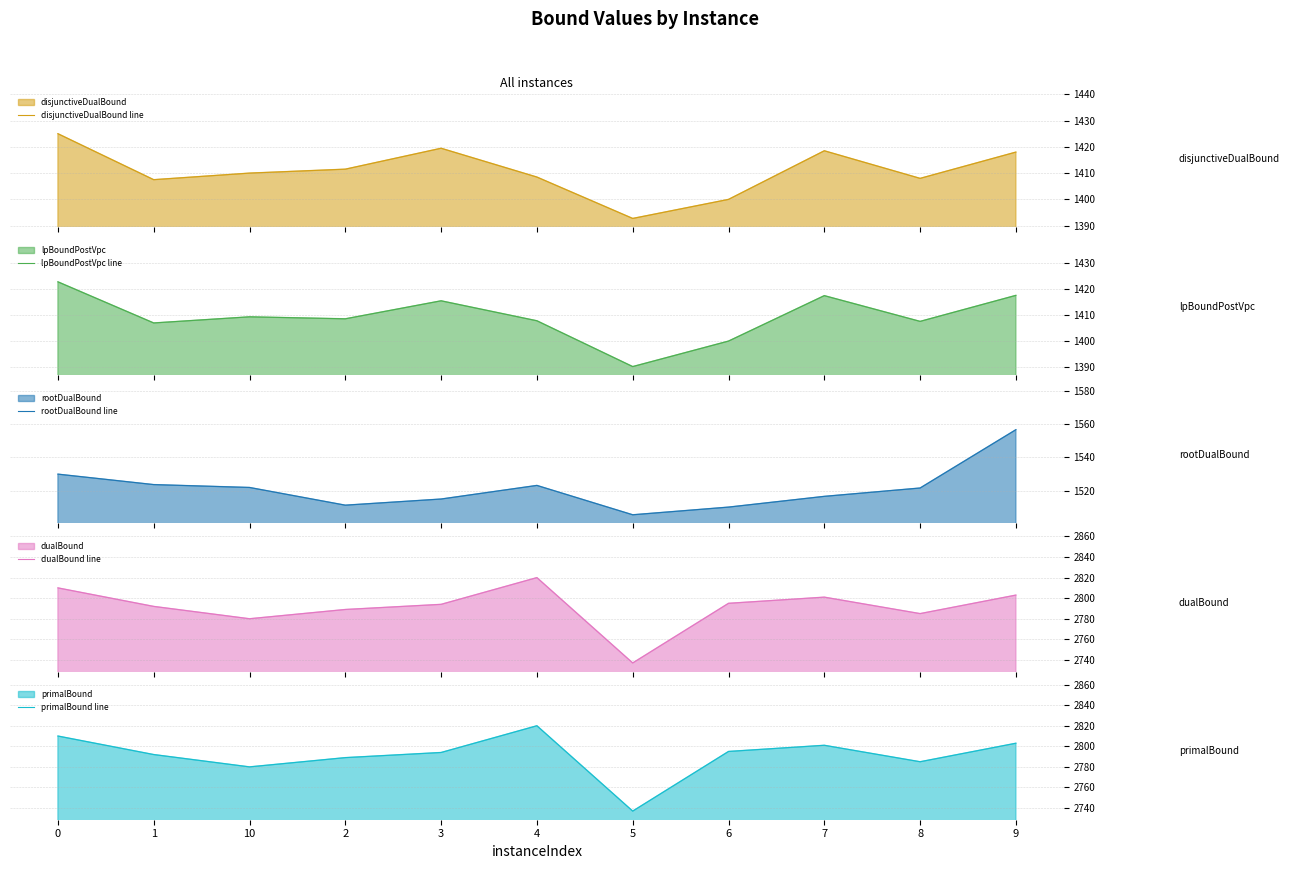

What is the difference between the maximum and second lowest values in the rootDualBound line series?

46.4